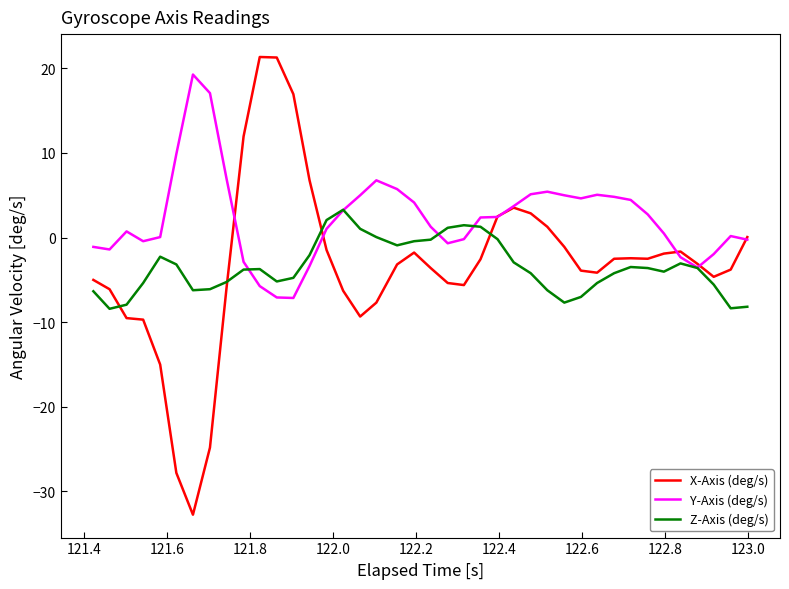

True or false: Z-Axis (deg/s) and X-Axis (deg/s) intersect in this chart.

True